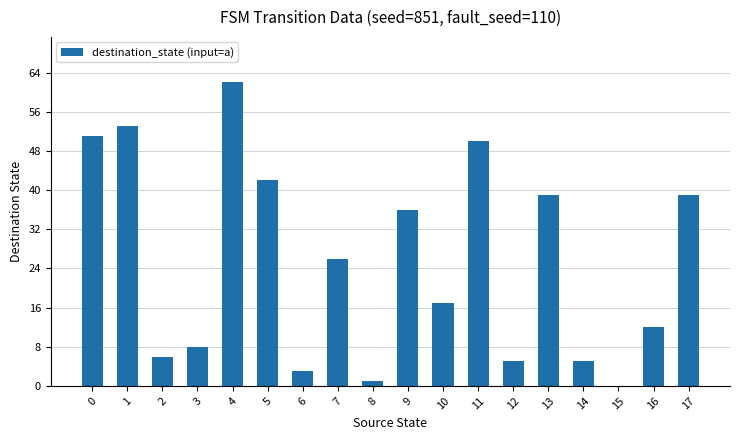

What is the greatest value displayed?

62